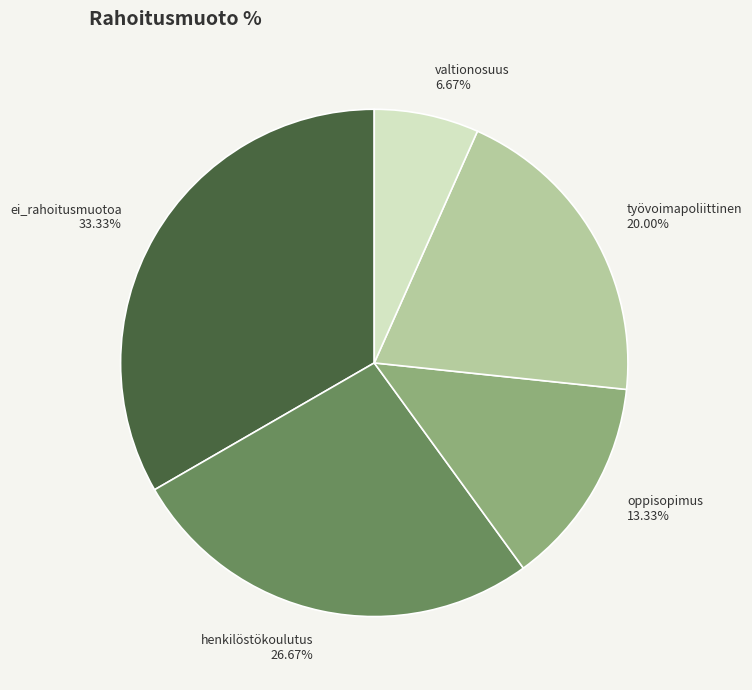

Rank the categories by value from highest to lowest.

ei_rahoitusmuotoa, henkilöstökoulutus, työvoimapoliittinen, oppisopimus, valtionosuus